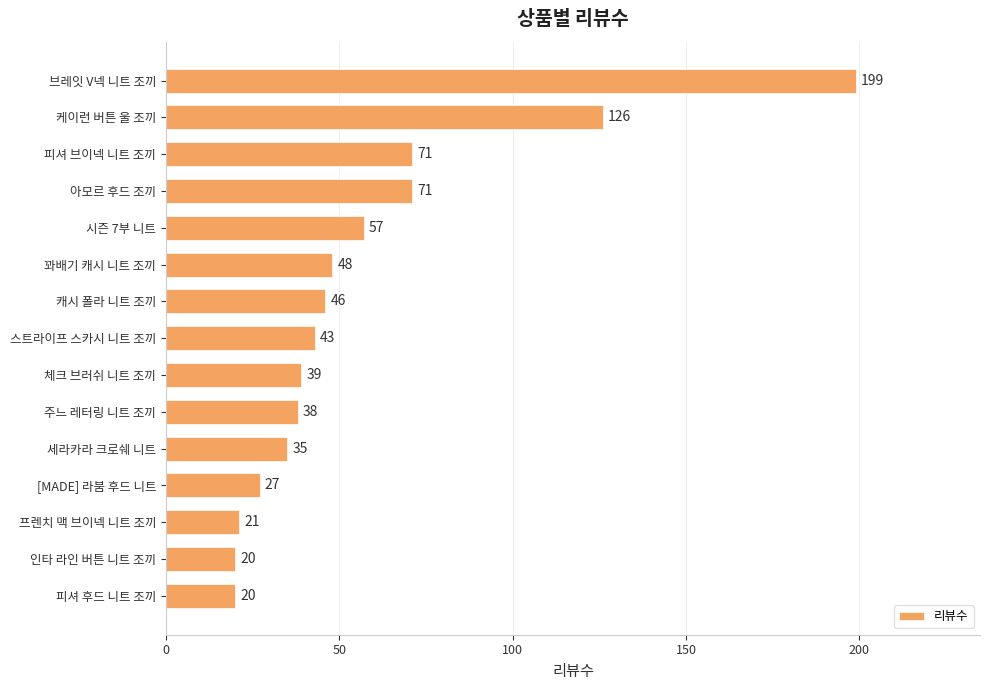

Reading bottom to top, transcribe all the data shown in this chart.

피셔 후드 니트 조끼=20	인타 라인 버튼 니트 조끼=20	프렌치 맥 브이넥 니트 조끼=21	[MADE] 라붐 후드 니트=27	세라카라 크로쉐 니트=35	주느 레터링 니트 조끼=38	체크 브러쉬 니트 조끼=39	스트라이프 스카시 니트 조끼=43	캐시 폴라 니트 조끼=46	꽈배기 캐시 니트 조끼=48	시즌 7부 니트=57	아모르 후드 조끼=71	피셔 브이넥 니트 조끼=71	케이런 버튼 울 조끼=126	브레잇 V넥 니트 조끼=199